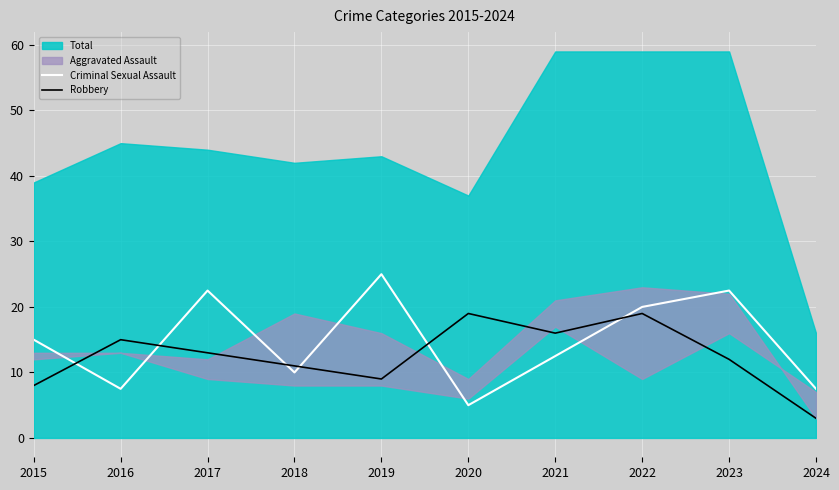

How many data points does each series have?

10